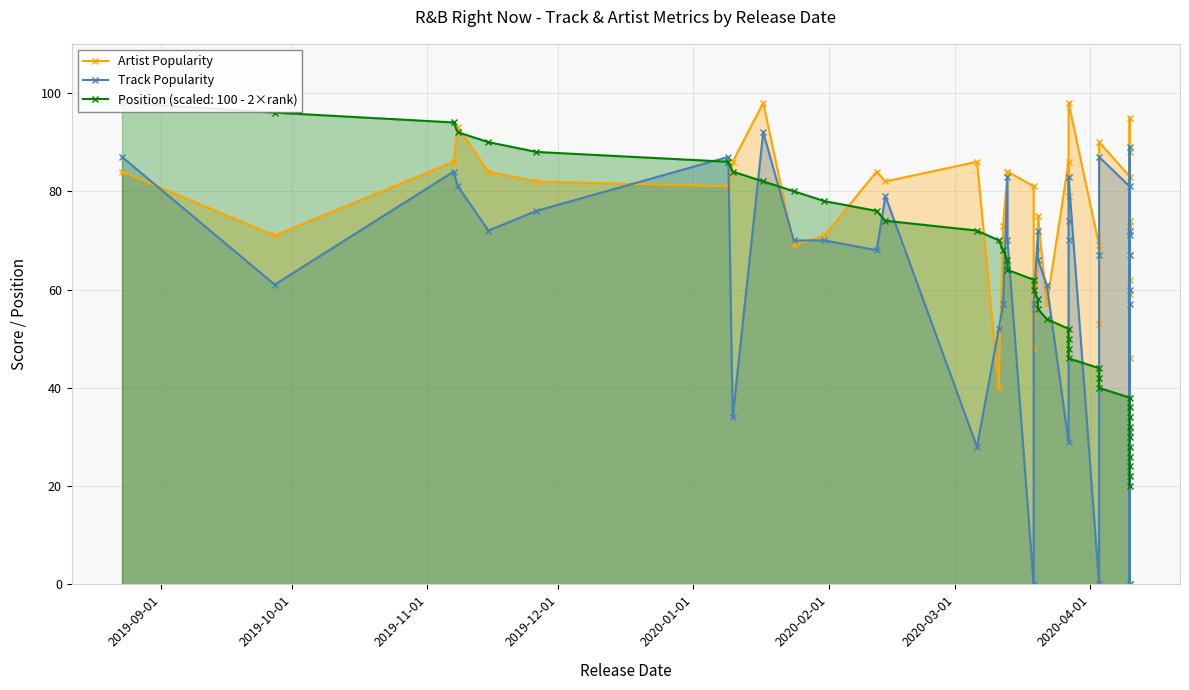

At which category does Artist Popularity reach its first local valley?

2019-10-01